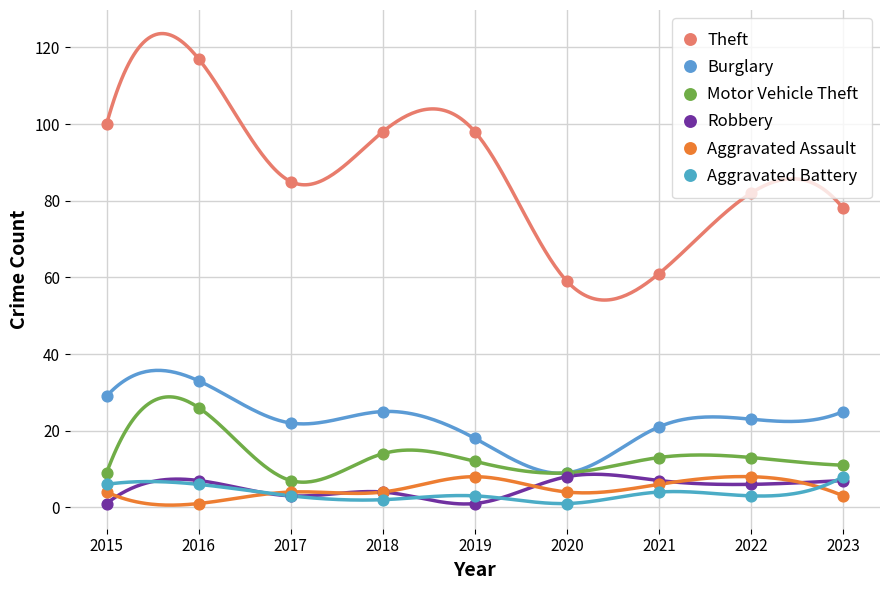

At which category is the sum across all series the highest?

2016